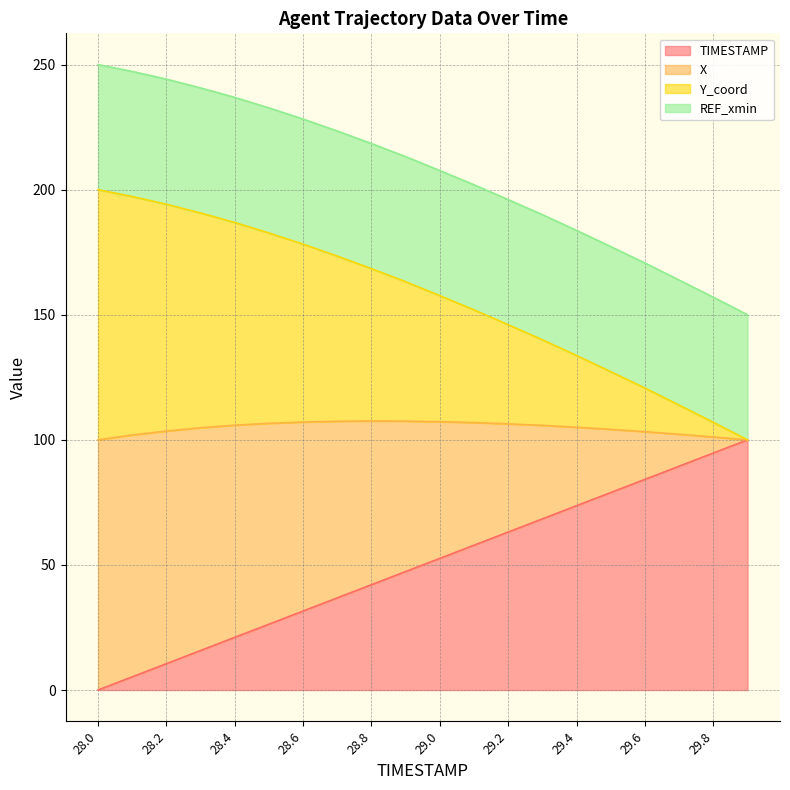

Which series has the largest total across all categories?

Y_coord